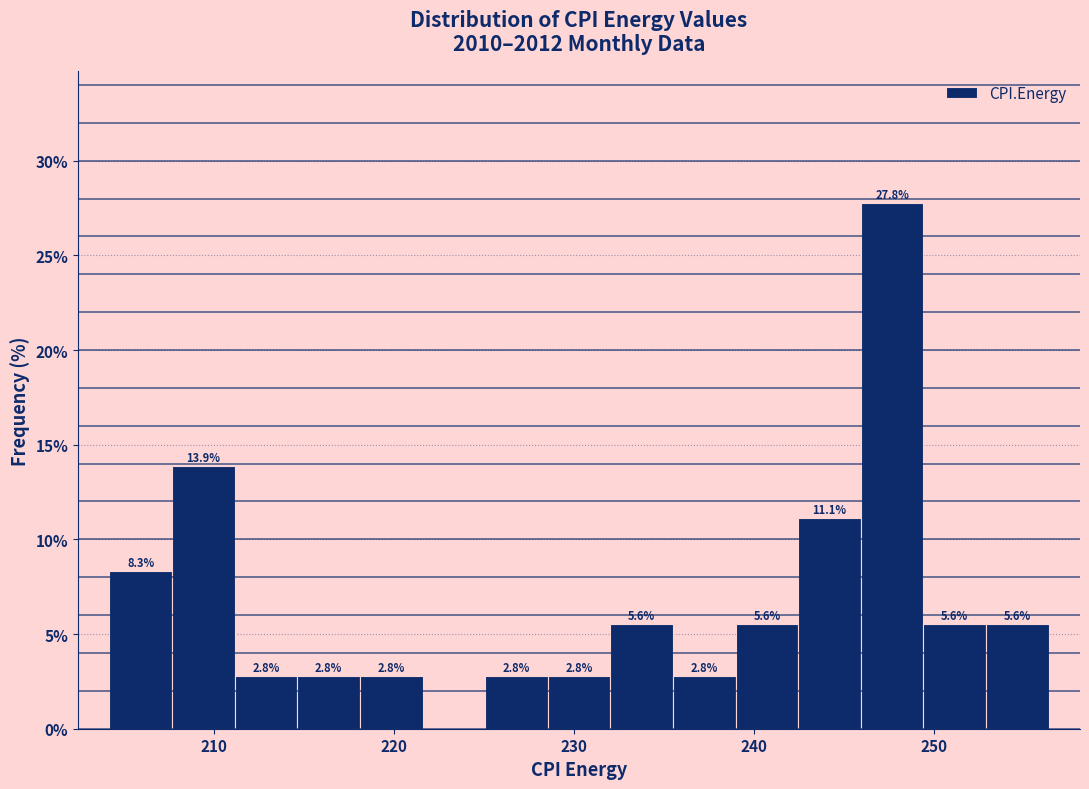

Read against the x-axis, roughly where is the centre of the tallest bar?

248